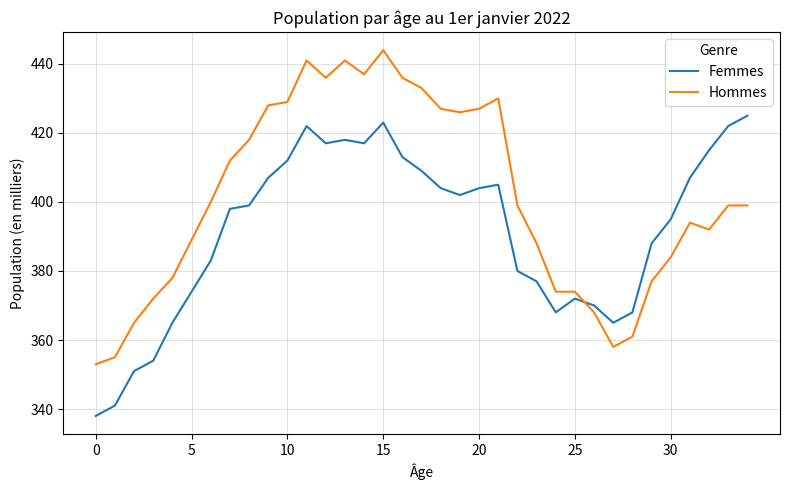

Which series ends up on top after the final intersection of Hommes and Femmes?

Femmes